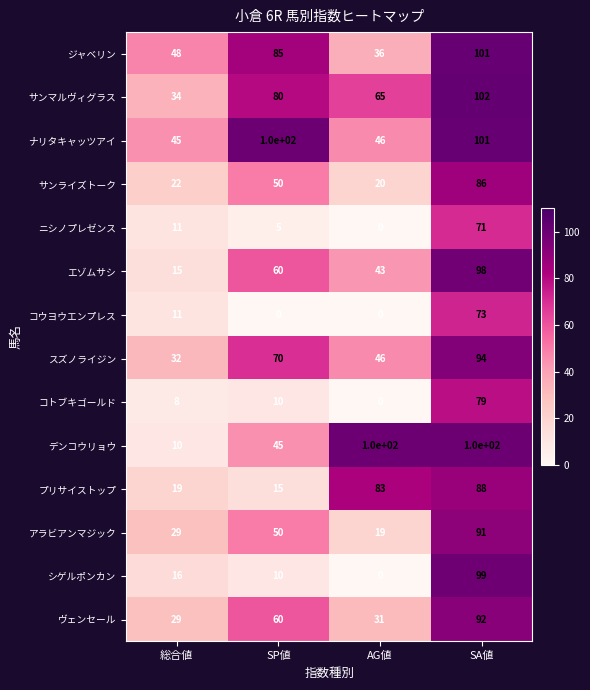

Which series has the widest spread of values?

シゲルポンカン